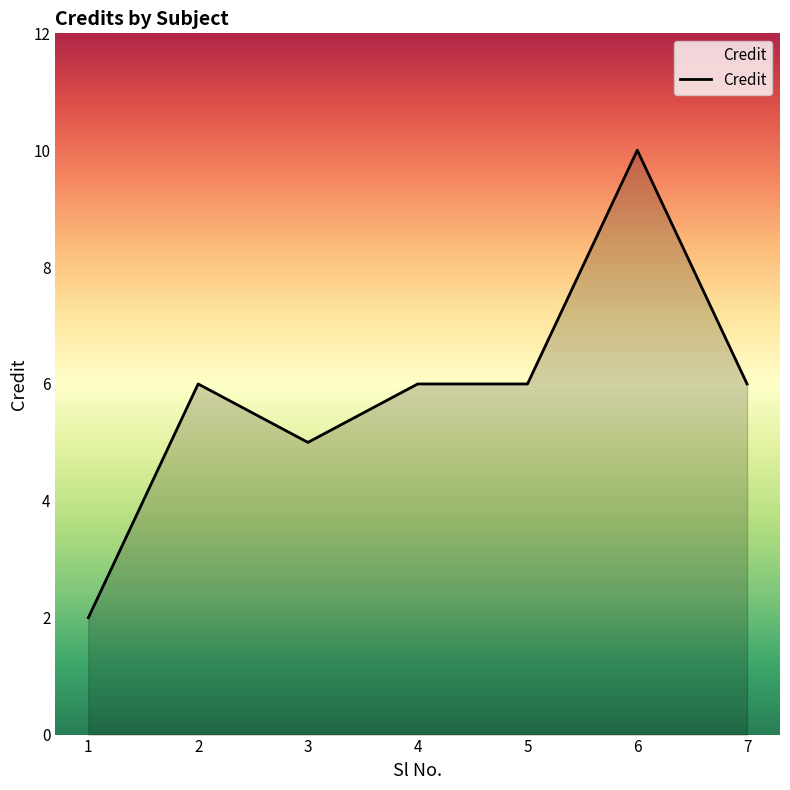

What is the difference between the values at 7 and 1?

4